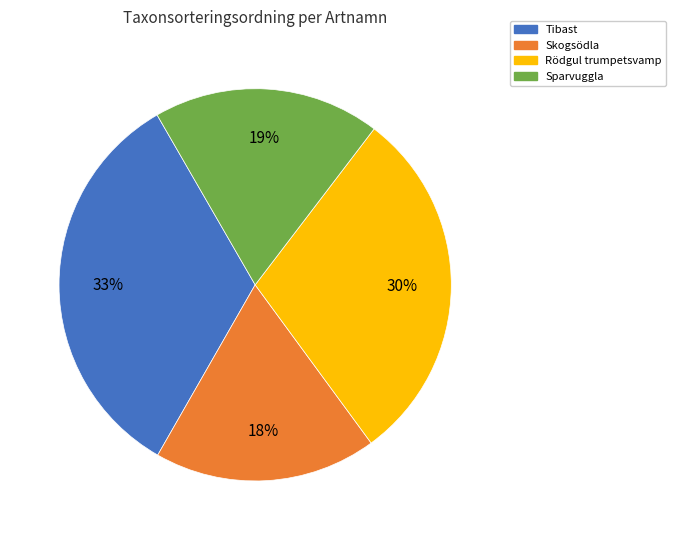

To the nearest percent, what is the average slice percentage?

25%